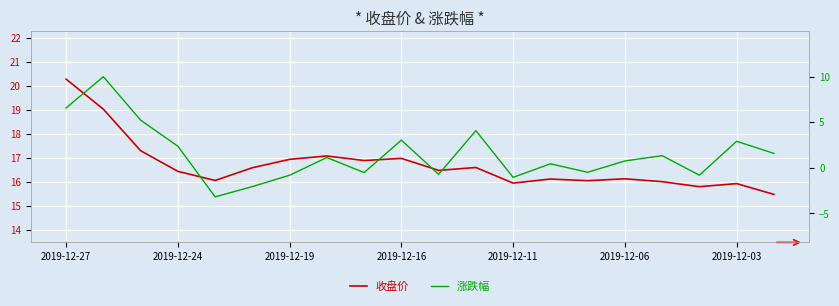

Which series has the largest range (max minus min)?

涨跌幅